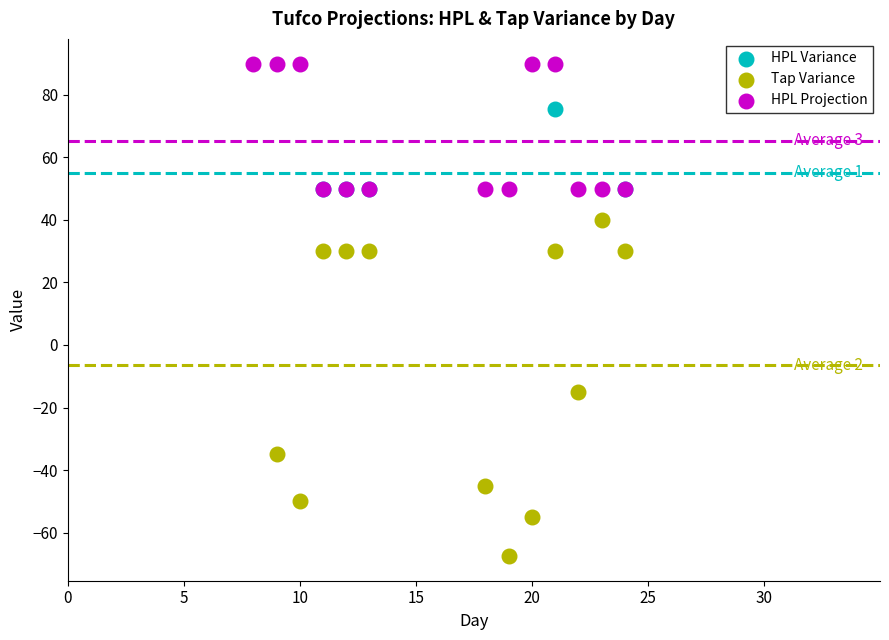

Which series contains the lowest Y value?

Tap Variance